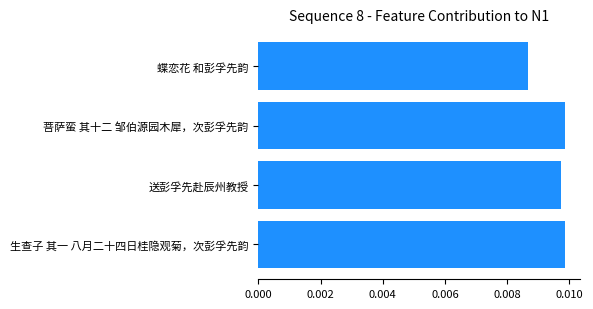

Does the chart contain any negative values?

No